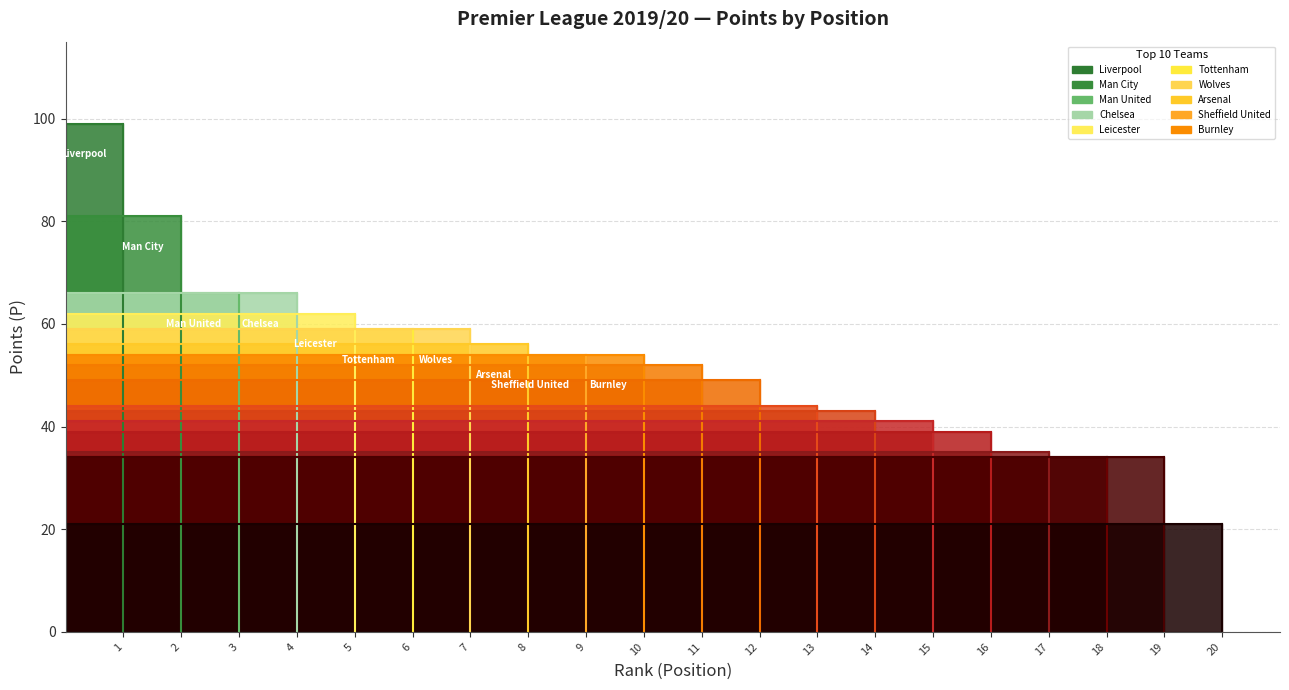

At which label does the data first exceed 54?

Liverpool